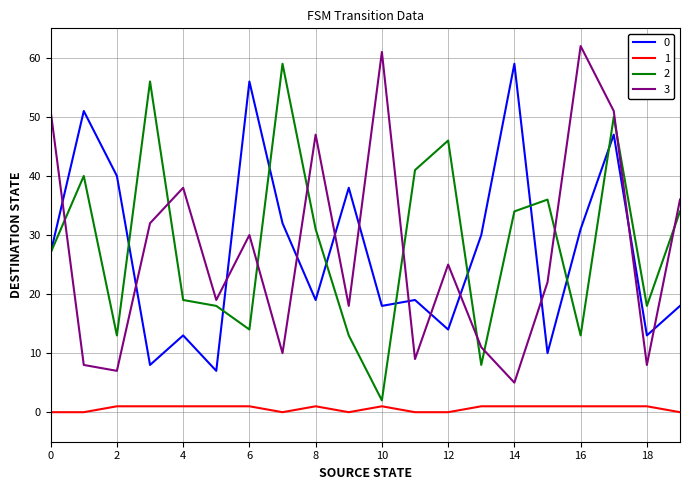

What is the greatest value displayed?

62